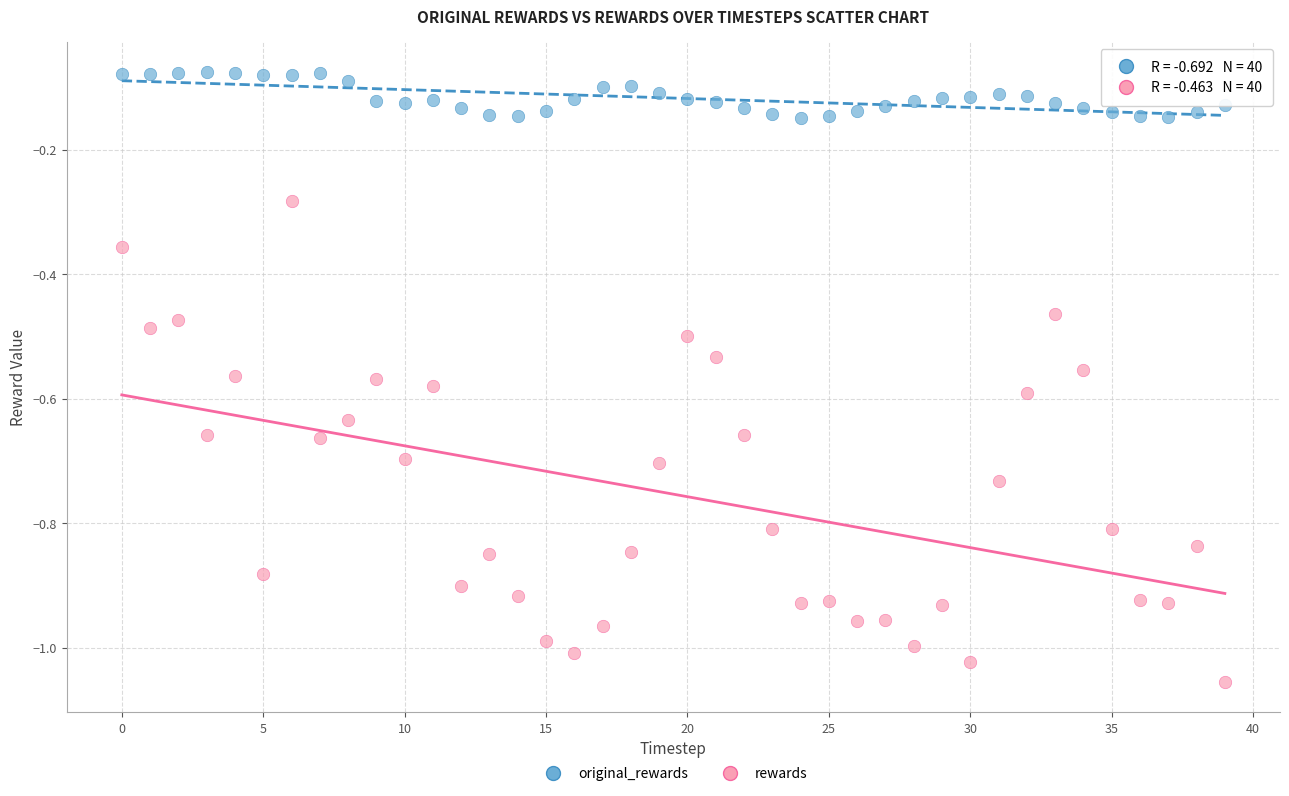

What are all the series names shown in the legend?

original_rewards, rewards